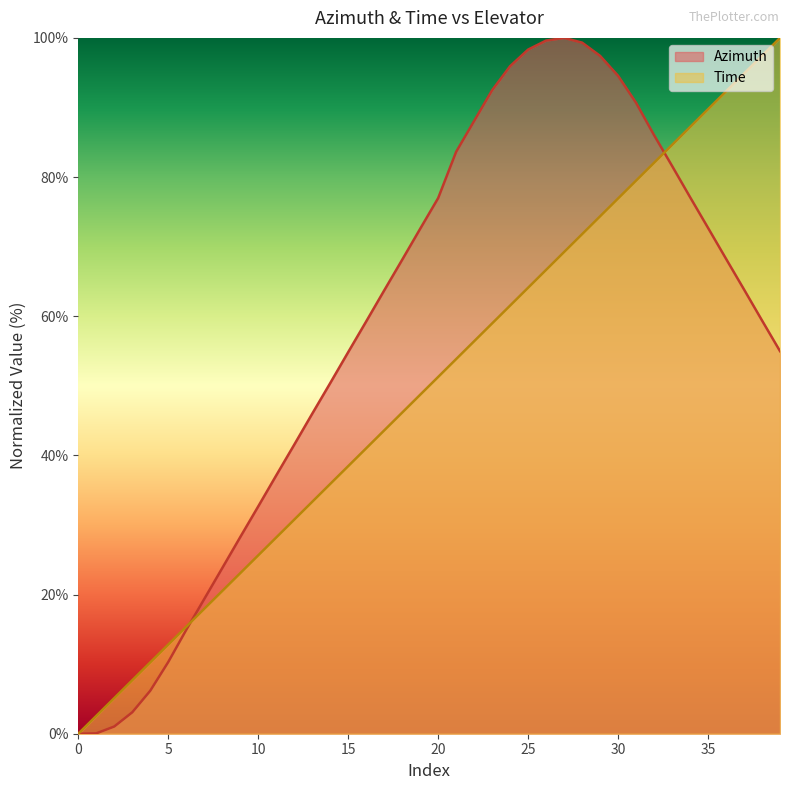

What is the value of the Time point at the 39th from the left?

97.4